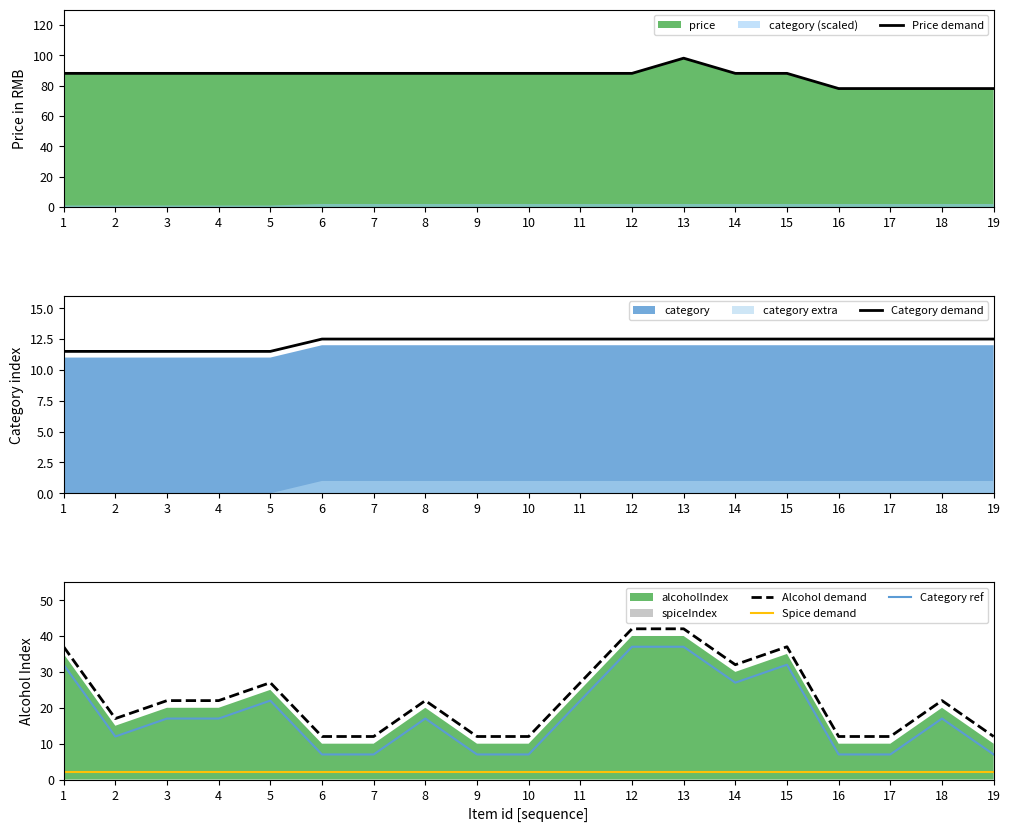

Count the number of categories in the chart.

19